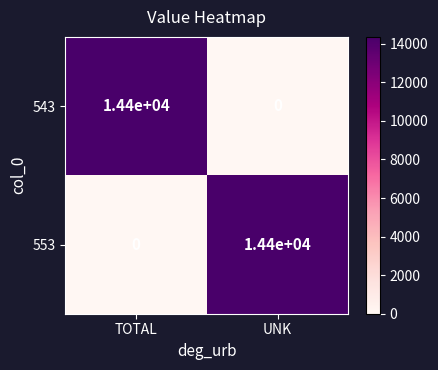

What is the average value of the 543 series?

7200